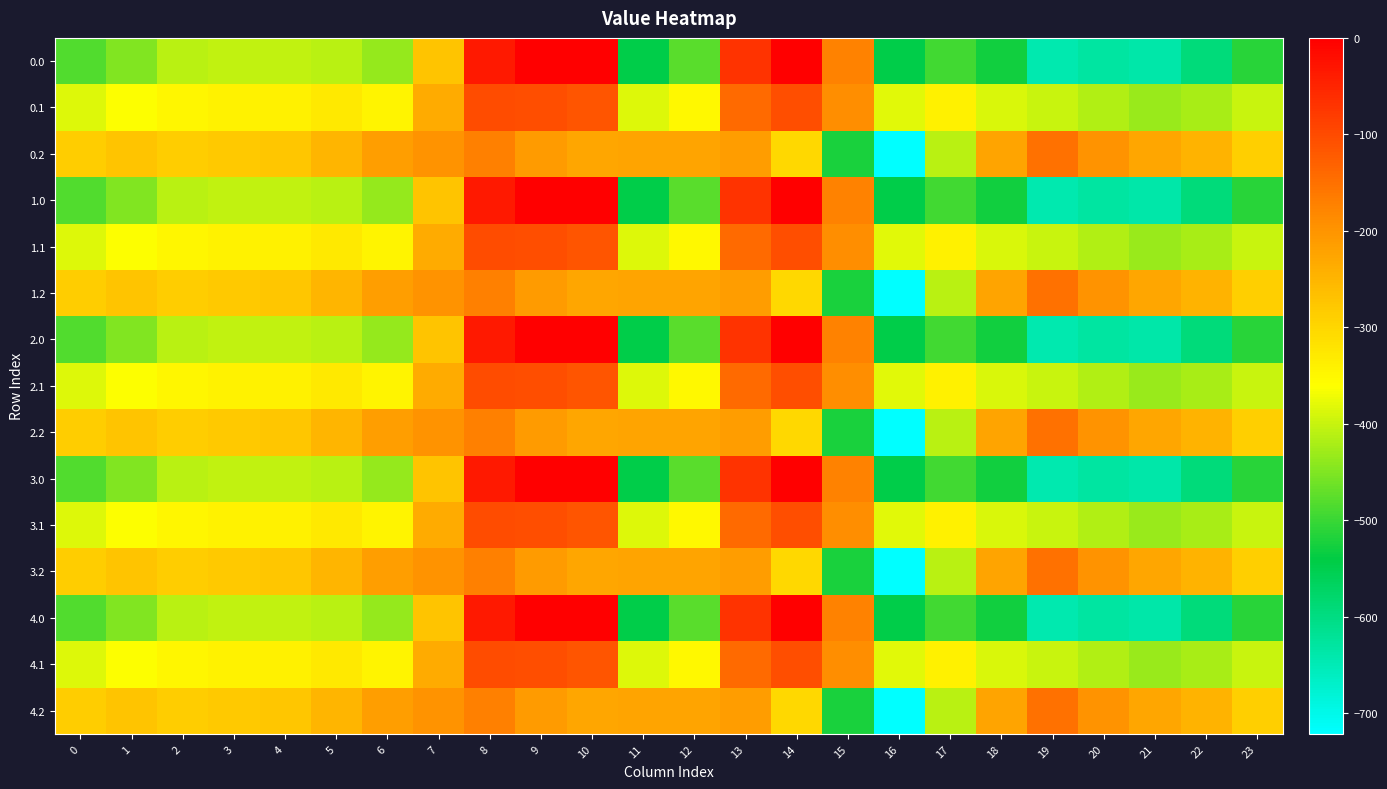

Reading left to right, extract all data points from this chart.

0.0: 0=-482.0	1=-449.5	2=-410.3	3=-404.4	4=-404.9	5=-410.8	6=-435.0	7=-270.7	8=-35.0	9=0.0	10=0.0	11=-544.3	12=-477.2	13=-70.2	14=-0.3	15=-172.8	16=-545.4	17=-493.8	18=-529.6	19=-644.5	20=-629.9	21=-638.4	22=-592.3	23=-511.3
0.1: 0=-384.6	1=-361.1	2=-347.9	3=-342.7	4=-339.6	5=-329.5	6=-345.2	7=-234.9	8=-102.3	9=-104.8	10=-114.0	11=-384.7	12=-350.8	13=-141.2	14=-105.5	15=-190.4	16=-380.5	17=-340.1	18=-388.5	19=-399.7	20=-414.5	21=-432.4	22=-419.9	23=-399.4
0.2: 0=-287.1	1=-272.7	2=-285.5	3=-281.0	4=-274.4	5=-248.1	6=-216.4	7=-199.0	8=-169.5	9=-209.6	10=-228.0	11=-225.2	12=-224.3	13=-212.2	14=-301.9	15=-522.2	16=-721.2	17=-409.5	18=-223.1	19=-151.1	20=-199.2	21=-226.4	22=-247.4	23=-287.5
1.0: 0=-482.0	1=-449.5	2=-410.3	3=-404.4	4=-404.9	5=-410.8	6=-435.0	7=-270.7	8=-35.0	9=0.0	10=0.0	11=-544.3	12=-477.2	13=-70.2	14=-0.3	15=-172.8	16=-545.4	17=-493.8	18=-529.6	19=-644.5	20=-629.9	21=-638.4	22=-592.3	23=-511.3
1.1: 0=-384.6	1=-361.1	2=-347.9	3=-342.7	4=-339.6	5=-329.5	6=-345.2	7=-234.9	8=-102.3	9=-104.8	10=-114.0	11=-384.7	12=-350.8	13=-141.2	14=-105.5	15=-190.4	16=-380.5	17=-340.1	18=-388.5	19=-399.7	20=-414.5	21=-432.4	22=-419.9	23=-399.4
1.2: 0=-287.1	1=-272.7	2=-285.5	3=-281.0	4=-274.4	5=-248.1	6=-216.4	7=-199.0	8=-169.5	9=-209.6	10=-228.0	11=-225.2	12=-224.3	13=-212.2	14=-301.9	15=-522.2	16=-721.2	17=-409.5	18=-223.1	19=-151.1	20=-199.2	21=-226.4	22=-247.4	23=-287.5
2.0: 0=-482.0	1=-449.5	2=-410.3	3=-404.4	4=-404.9	5=-410.8	6=-435.0	7=-270.7	8=-35.0	9=0.0	10=0.0	11=-544.3	12=-477.2	13=-70.2	14=-0.3	15=-172.8	16=-545.4	17=-493.8	18=-529.6	19=-644.5	20=-629.9	21=-638.4	22=-592.3	23=-511.3
2.1: 0=-384.6	1=-361.1	2=-347.9	3=-342.7	4=-339.6	5=-329.5	6=-345.2	7=-234.9	8=-102.3	9=-104.8	10=-114.0	11=-384.7	12=-350.8	13=-141.2	14=-105.5	15=-190.4	16=-380.5	17=-340.1	18=-388.5	19=-399.7	20=-414.5	21=-432.4	22=-419.9	23=-399.4
2.2: 0=-287.1	1=-272.7	2=-285.5	3=-281.0	4=-274.4	5=-248.1	6=-216.4	7=-199.0	8=-169.5	9=-209.6	10=-228.0	11=-225.2	12=-224.3	13=-212.2	14=-301.9	15=-522.2	16=-721.2	17=-409.5	18=-223.1	19=-151.1	20=-199.2	21=-226.4	22=-247.4	23=-287.5
3.0: 0=-482.0	1=-449.5	2=-410.3	3=-404.4	4=-404.9	5=-410.8	6=-435.0	7=-270.7	8=-35.0	9=0.0	10=0.0	11=-544.3	12=-477.2	13=-70.2	14=-0.3	15=-172.8	16=-545.4	17=-493.8	18=-529.6	19=-644.5	20=-629.9	21=-638.4	22=-592.3	23=-511.3
3.1: 0=-384.6	1=-361.1	2=-347.9	3=-342.7	4=-339.6	5=-329.5	6=-345.2	7=-234.9	8=-102.3	9=-104.8	10=-114.0	11=-384.7	12=-350.8	13=-141.2	14=-105.5	15=-190.4	16=-380.5	17=-340.1	18=-388.5	19=-399.7	20=-414.5	21=-432.4	22=-419.9	23=-399.4
3.2: 0=-287.1	1=-272.7	2=-285.5	3=-281.0	4=-274.4	5=-248.1	6=-216.4	7=-199.0	8=-169.5	9=-209.6	10=-228.0	11=-225.2	12=-224.3	13=-212.2	14=-301.9	15=-522.2	16=-721.2	17=-409.5	18=-223.1	19=-151.1	20=-199.2	21=-226.4	22=-247.4	23=-287.5
4.0: 0=-482.0	1=-449.5	2=-410.3	3=-404.4	4=-404.9	5=-410.8	6=-435.0	7=-270.7	8=-35.0	9=0.0	10=0.0	11=-544.3	12=-477.2	13=-70.2	14=-0.3	15=-172.8	16=-545.4	17=-493.8	18=-529.6	19=-644.5	20=-629.9	21=-638.4	22=-592.3	23=-511.3
4.1: 0=-384.6	1=-361.1	2=-347.9	3=-342.7	4=-339.6	5=-329.5	6=-345.2	7=-234.9	8=-102.3	9=-104.8	10=-114.0	11=-384.7	12=-350.8	13=-141.2	14=-105.5	15=-190.4	16=-380.5	17=-340.1	18=-388.5	19=-399.7	20=-414.5	21=-432.4	22=-419.9	23=-399.4
4.2: 0=-287.1	1=-272.7	2=-285.5	3=-281.0	4=-274.4	5=-248.1	6=-216.4	7=-199.0	8=-169.5	9=-209.6	10=-228.0	11=-225.2	12=-224.3	13=-212.2	14=-301.9	15=-522.2	16=-721.2	17=-409.5	18=-223.1	19=-151.1	20=-199.2	21=-226.4	22=-247.4	23=-287.5